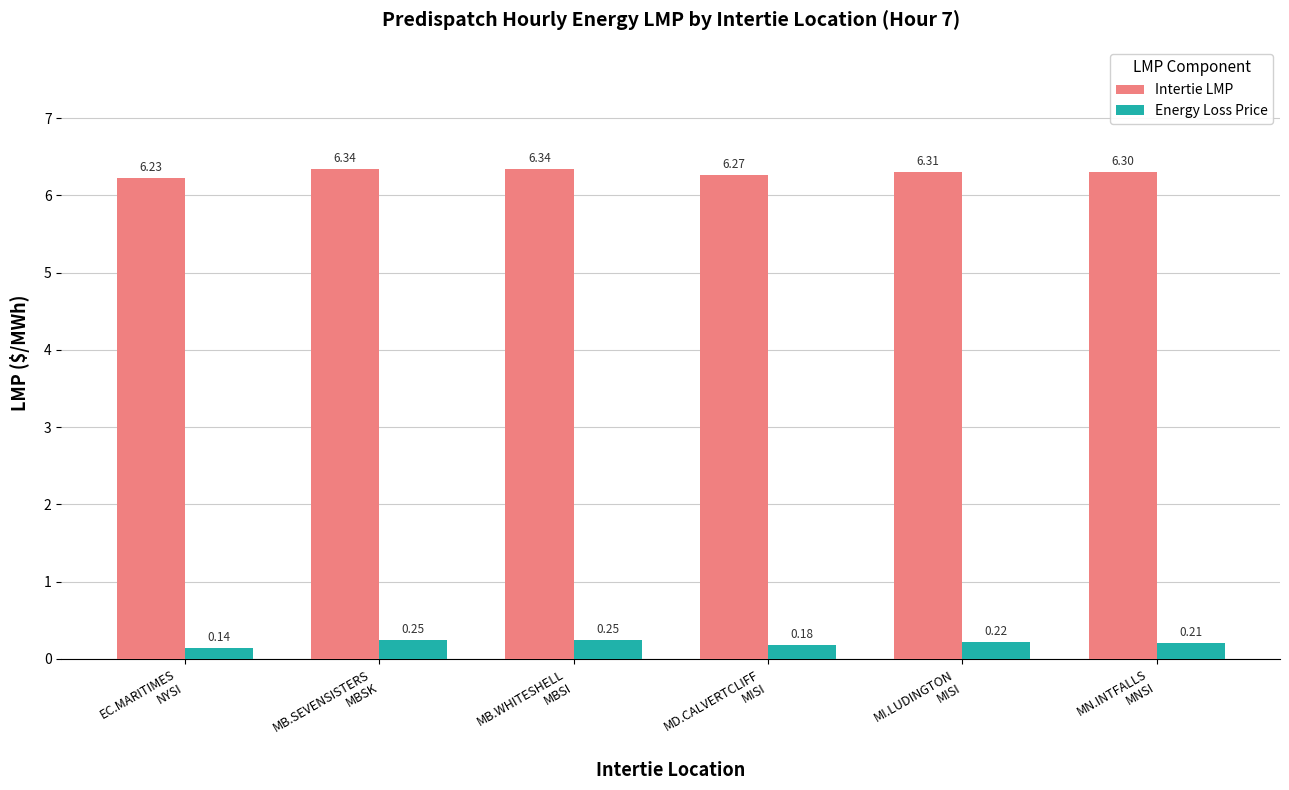

How many bars are there in each group?

2